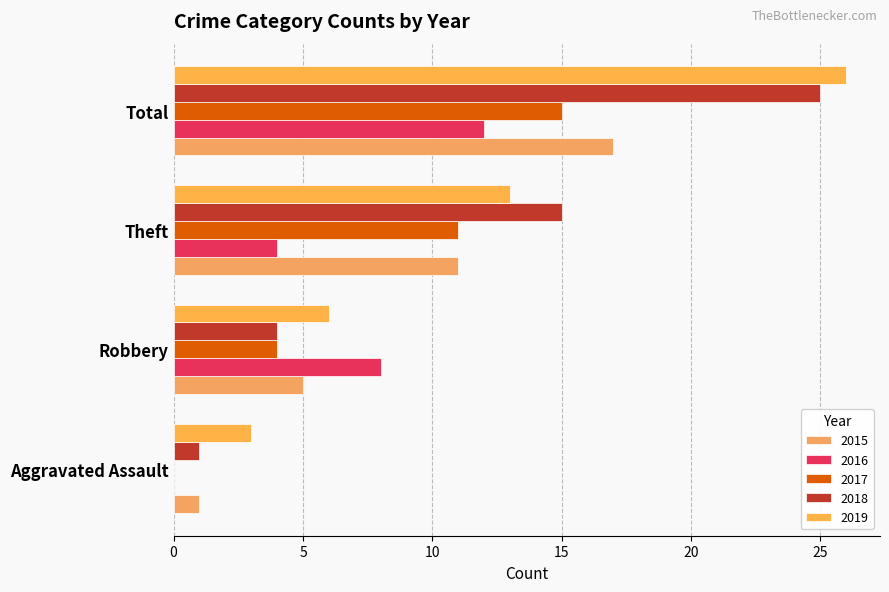

How many positive values does the 2016 series have?

3